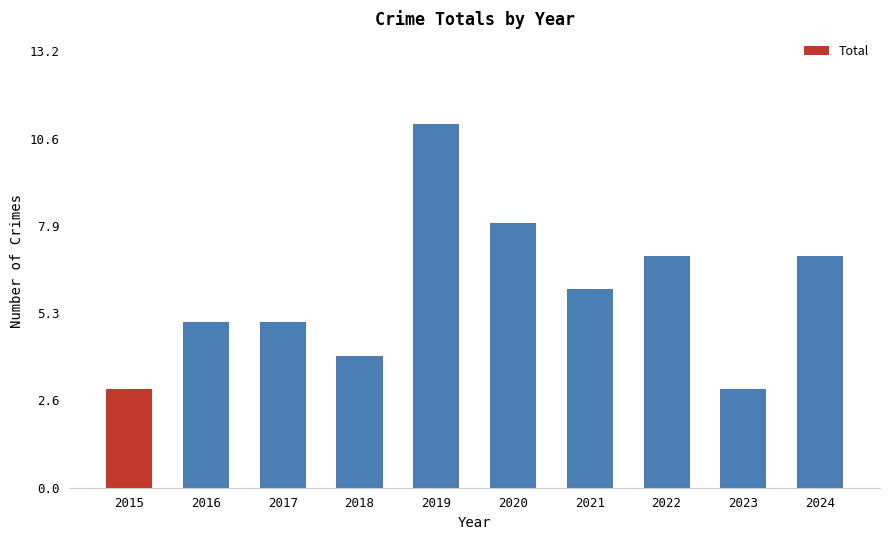

How many data points are less than 6?

5